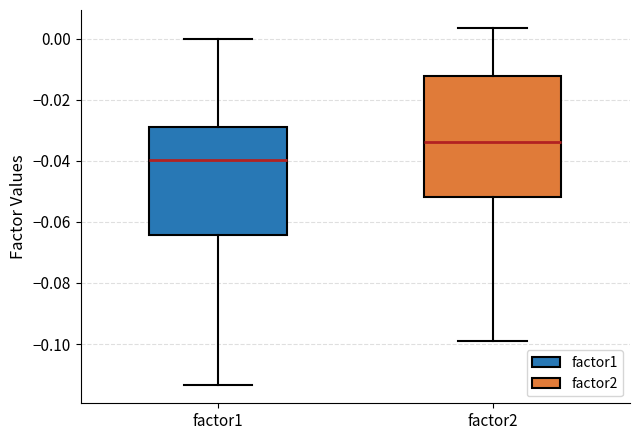

Reading left to right, transcribe this box plot: for each box, give where its median line is, the range the box spans, and where its two whiskers end, as read against the y-axis. The values are not printed on the chart, so give them approximately, as read against the axis.

factor1: median -0.040, box -0.064 to -0.028, whiskers -0.114 to 0.000
factor2: median -0.034, box -0.052 to -0.012, whiskers -0.100 to 0.004